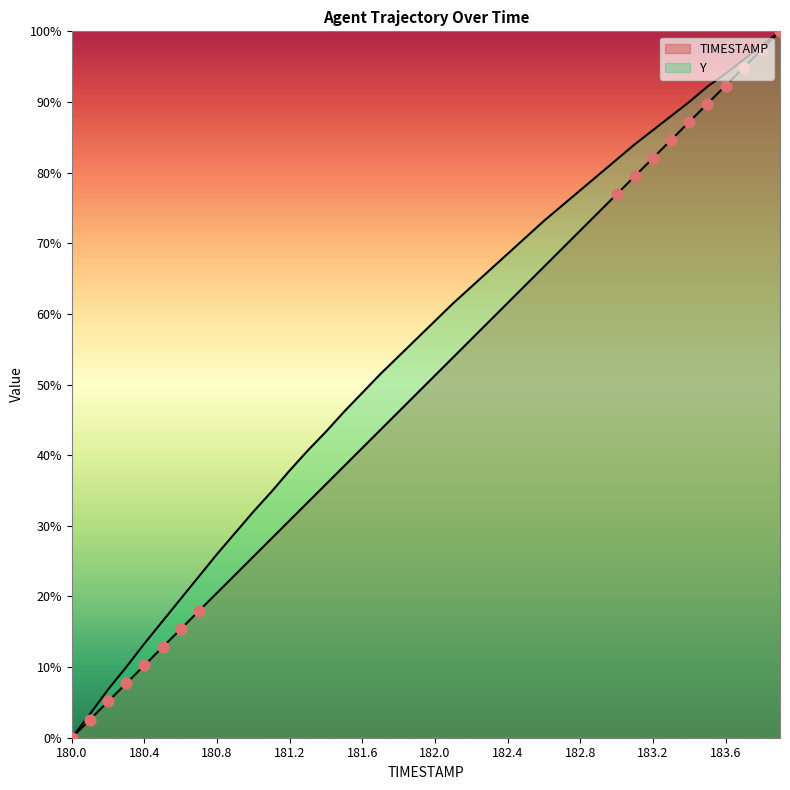

What are all the series names shown in the legend?

TIMESTAMP, Y